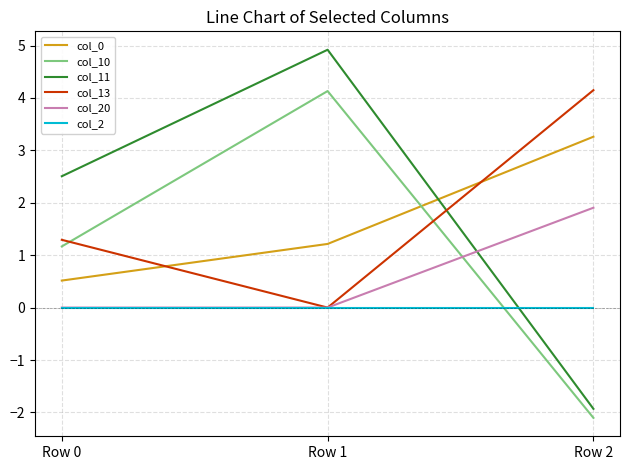

Between Row 0 and Row 1, which series saw the biggest shift?

col_10